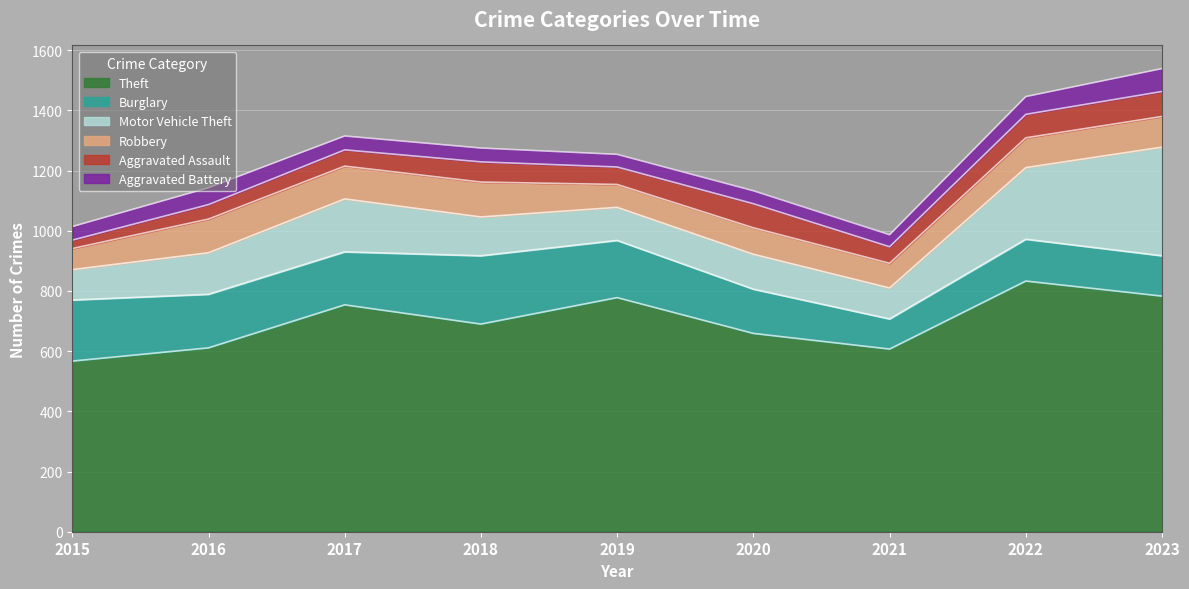

Between 2018 and 2019, which is larger?

2019